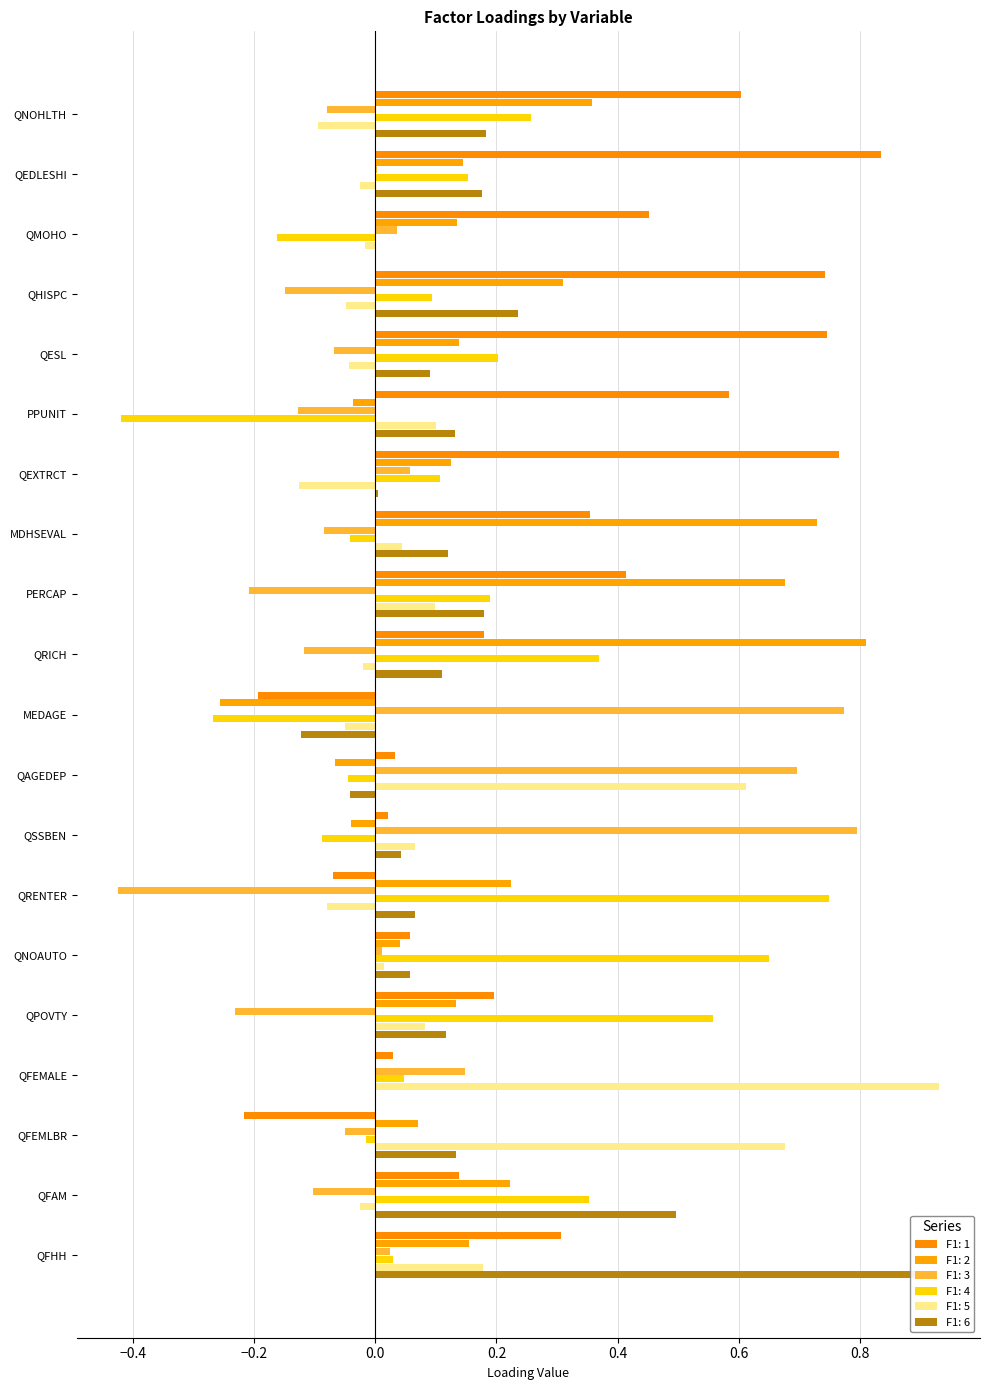

At which label does F1: 2 first exceed 0?

QNOHLTH